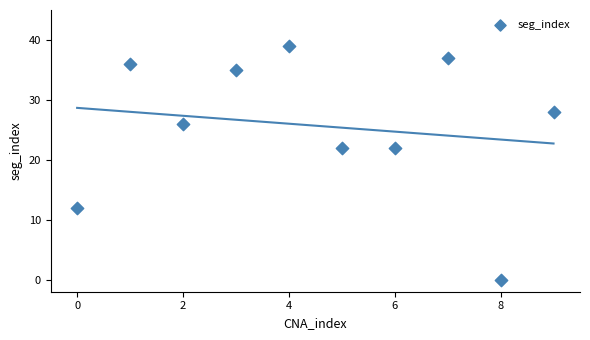

What is the average Y value?

26